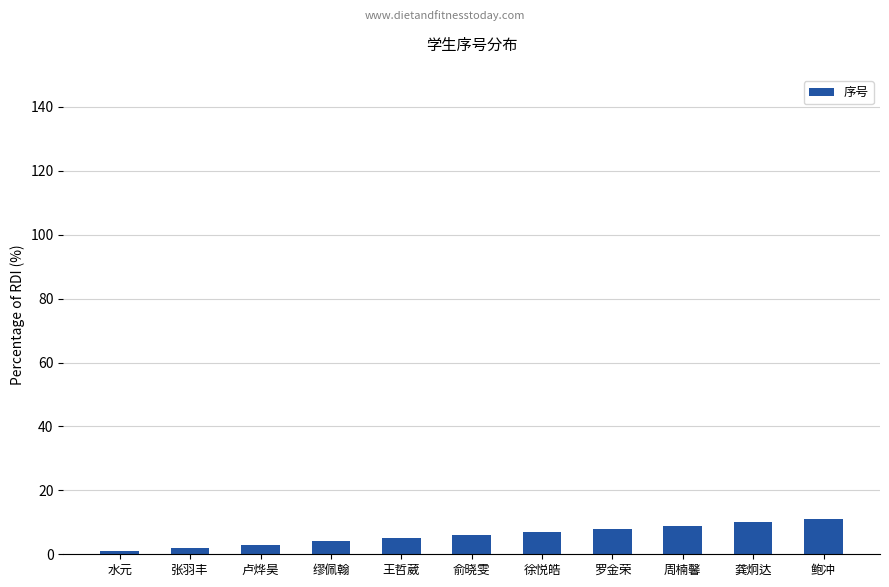

Reading left to right, transcribe all the data shown in this chart.

1	2	3	4	5	6	7	8	9	10	11